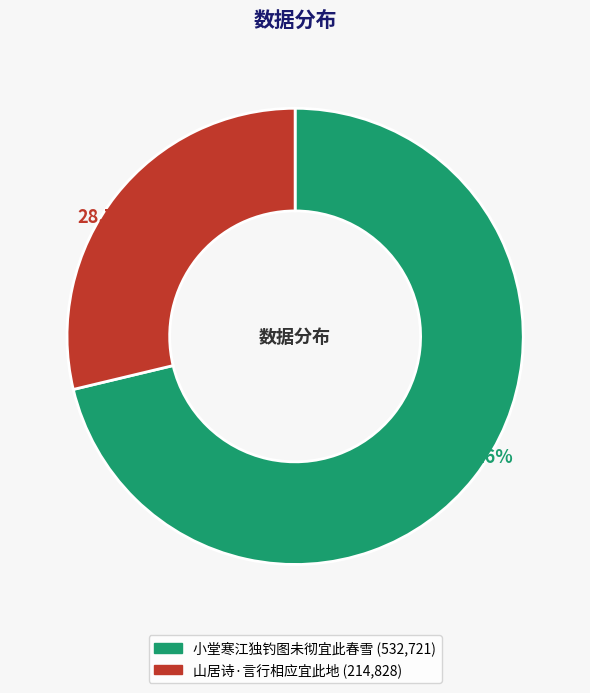

What is the ratio of the value at 小堂寒江独钓图未彻宜此春雪 to the value at 山居诗·言行相应宜此地?

2.5